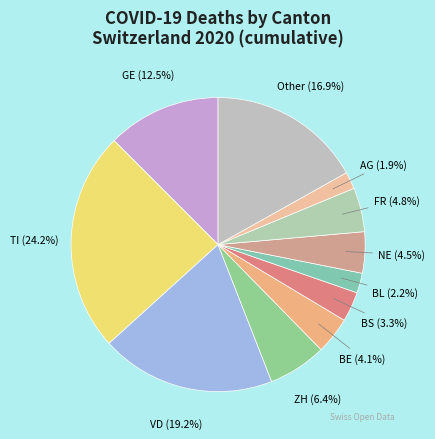

Which has a higher value, Other or TI?

TI